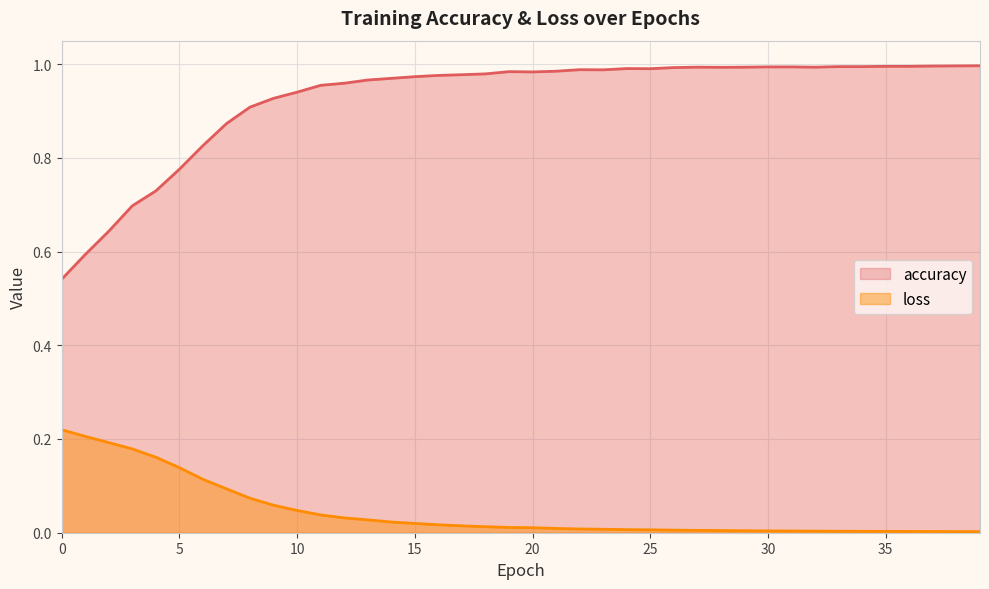

True or false: accuracy and loss intersect in this chart.

False